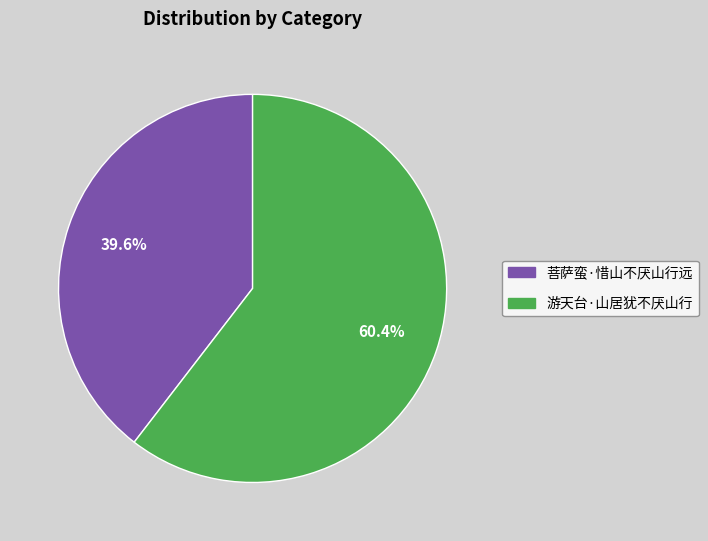

To the nearest percent, what is the average slice percentage?

50%